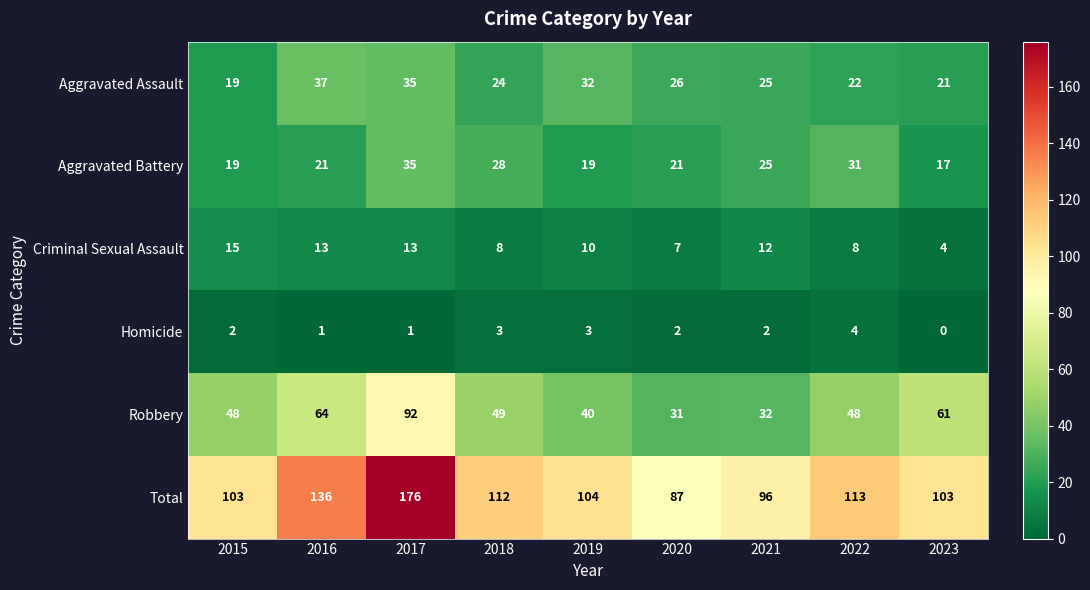

What is the sum of the Aggravated Battery values at 2017 and 2018?

63